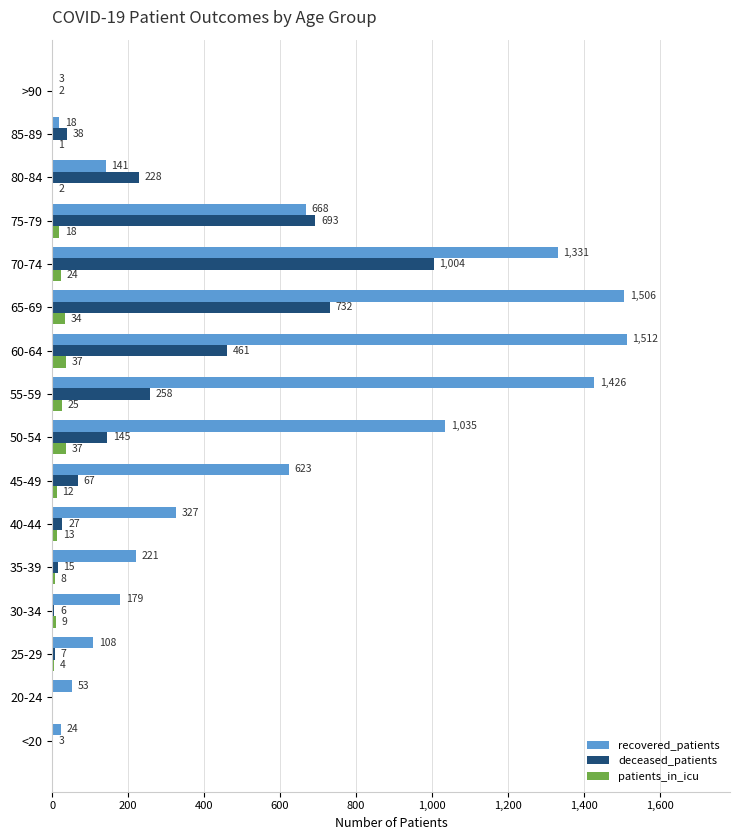

The deceased_patients series shows 219 at 60-64. True or false?

False